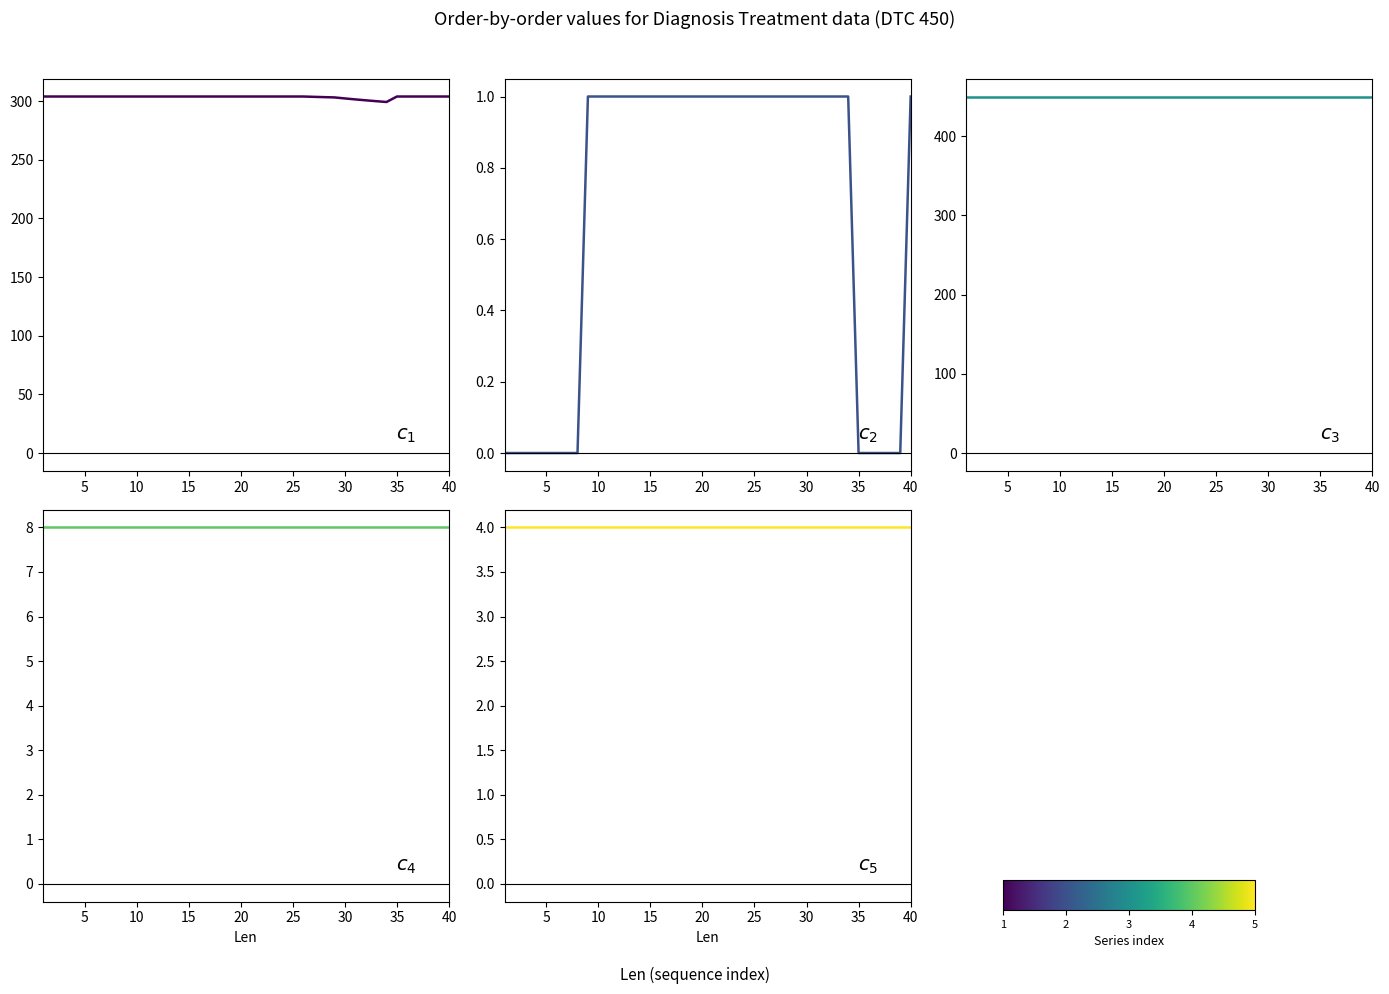

True or false: $c_3$ DTC ID has more than 2 points higher than both neighbors.

False